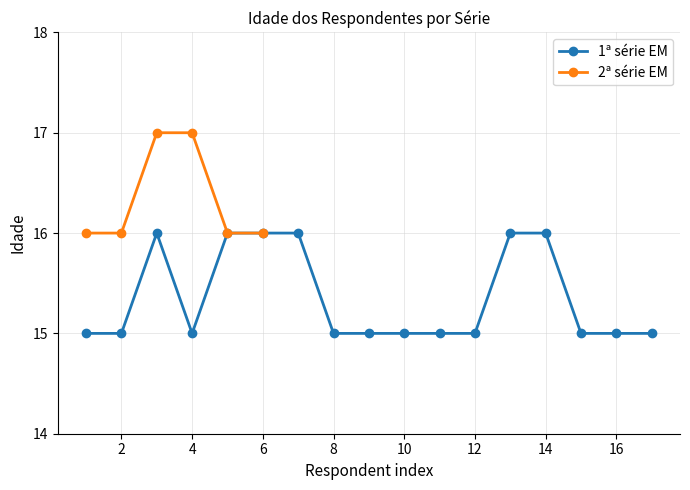

What is the minimum value for 2ª série EM?

16